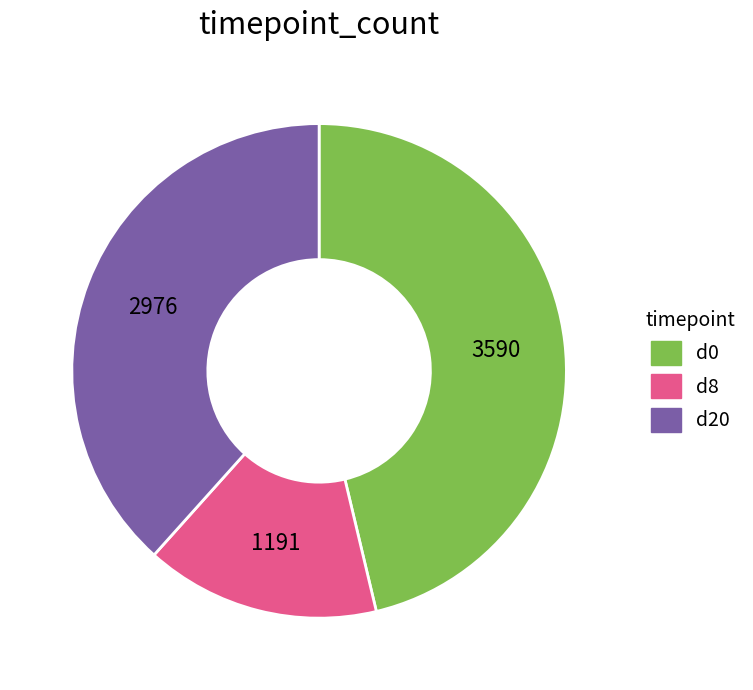

Is there any slice that represents more than half of the pie?

No